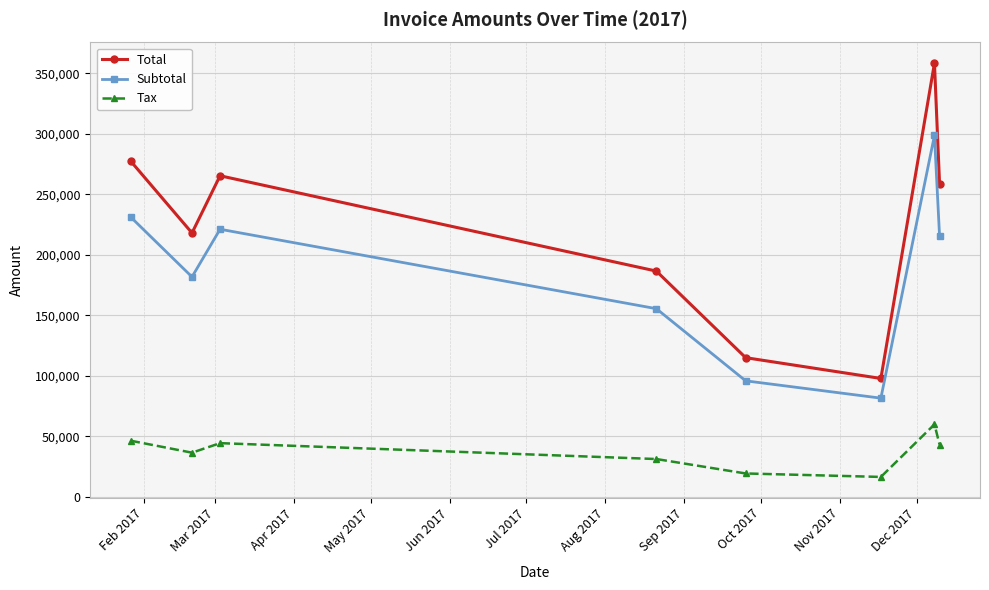

True or false: Total and Tax intersect in this chart.

False